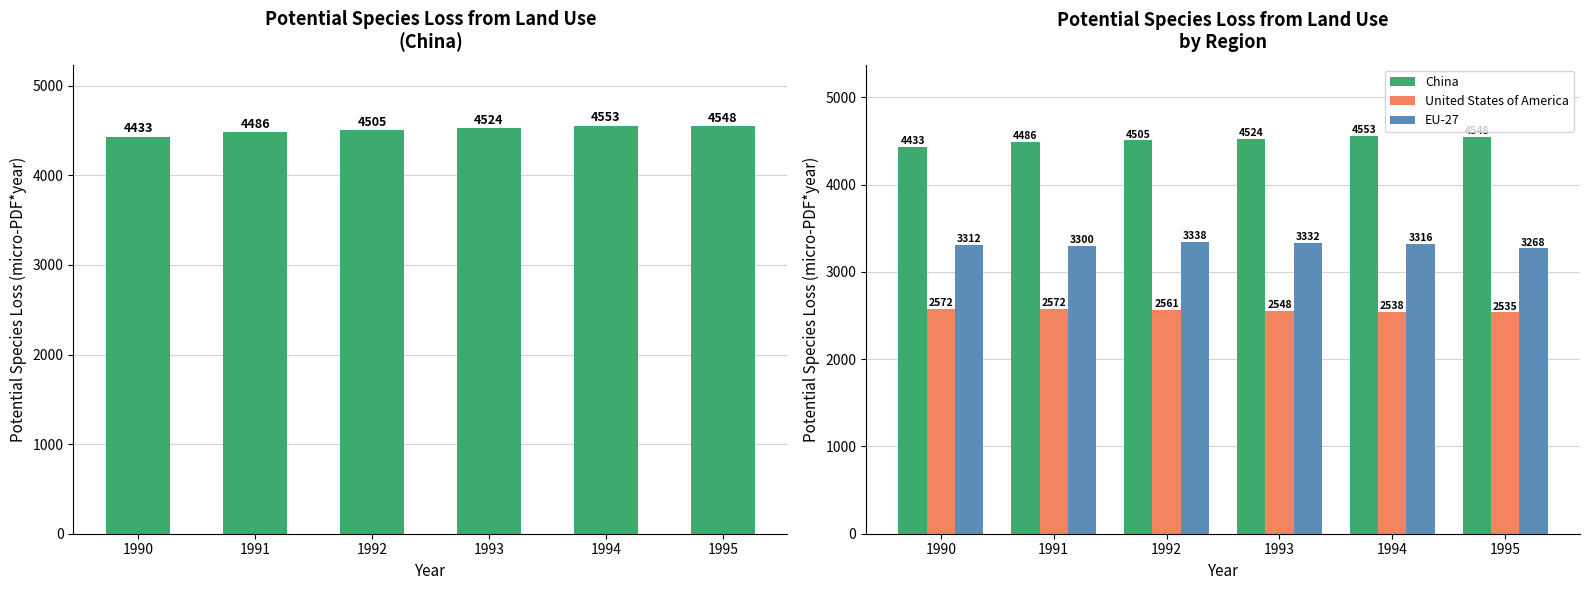

List the series in order of their overall mean, highest first.

China, EU-27, United States of America